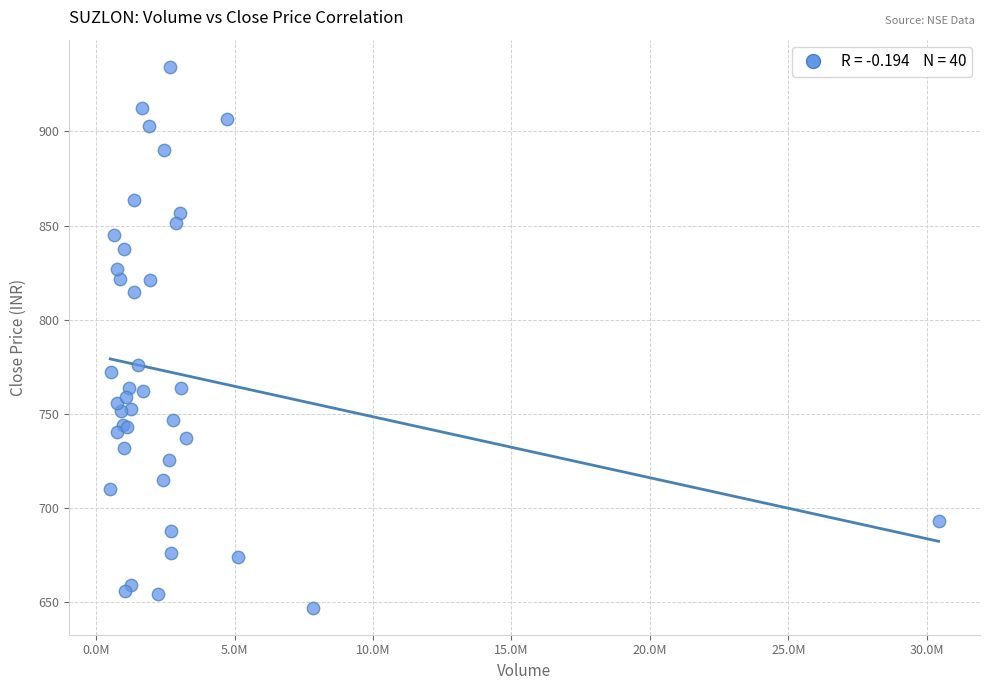

What Y value in the scatter plot is closest to 790?

775.7